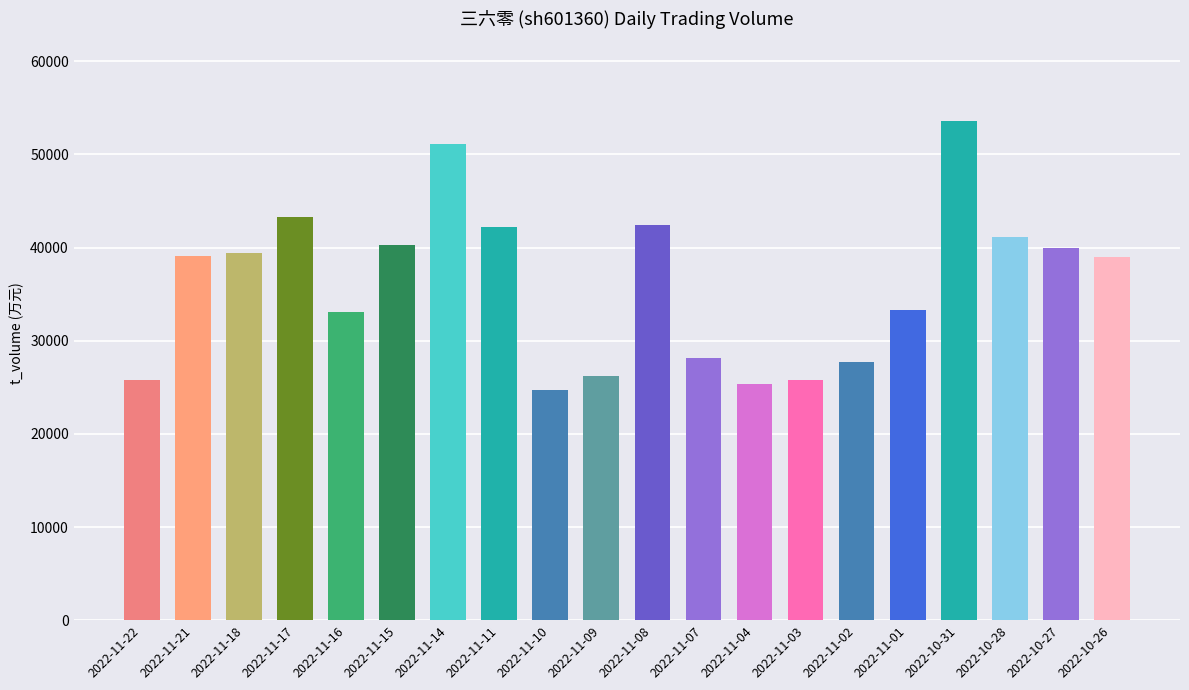

What is the difference between the values at 2022-11-07 and 2022-11-10?

3413